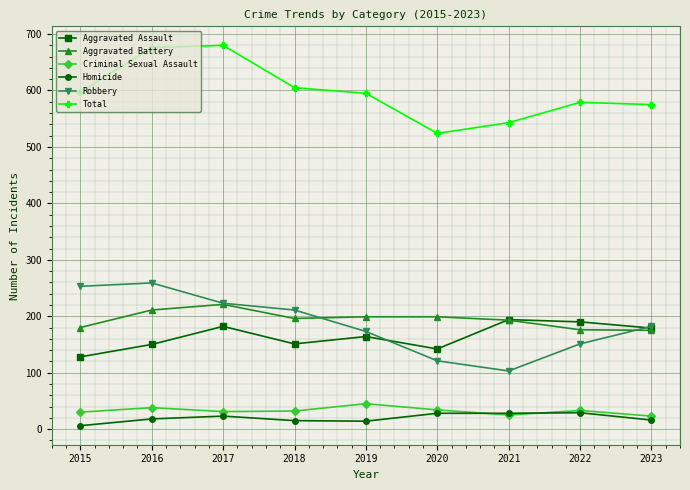

Is it true that Total equals 316 at 2023?

False